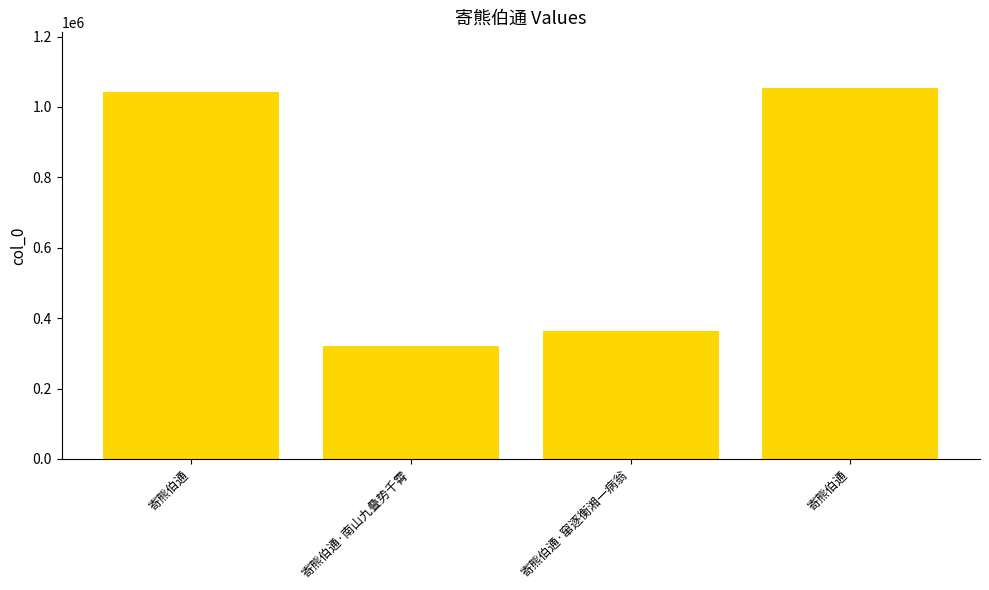

Are the bars horizontal?

No